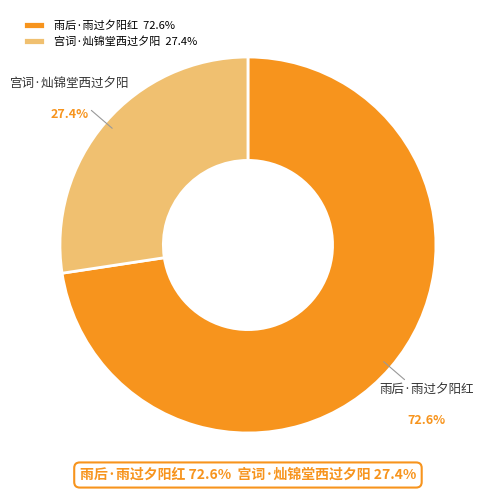

Which has a higher value, 宫词·灿锦堂西过夕阳 or 雨后·雨过夕阳红?

雨后·雨过夕阳红